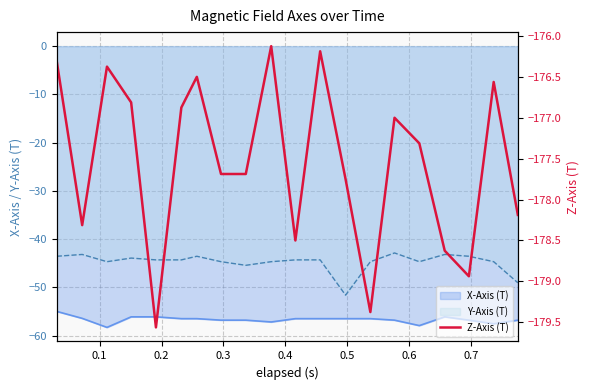

Reading left to right, list all the values displayed in this chart.

-176.3	-178.3	-176.4	-176.8	-179.6	-176.9	-176.5	-177.7	-177.7	-176.1	-178.5	-176.2	-177.8	-179.4	-177.0	-177.3	-178.6	-178.9	-176.6	-178.2